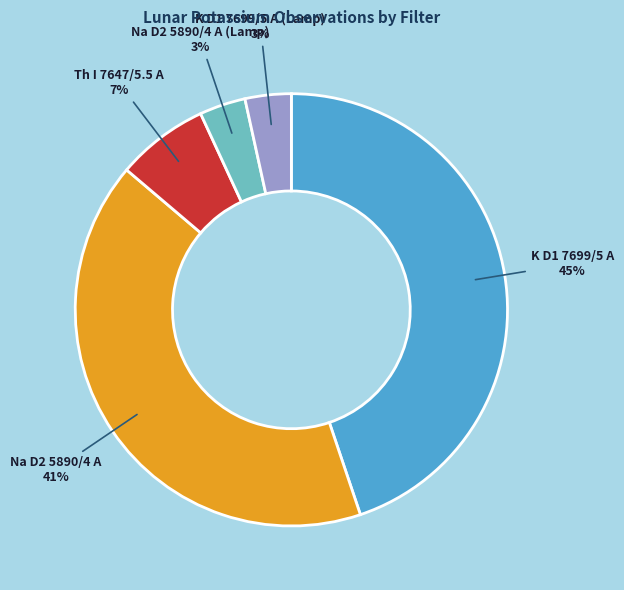

Is there any slice that represents more than half of the pie?

No